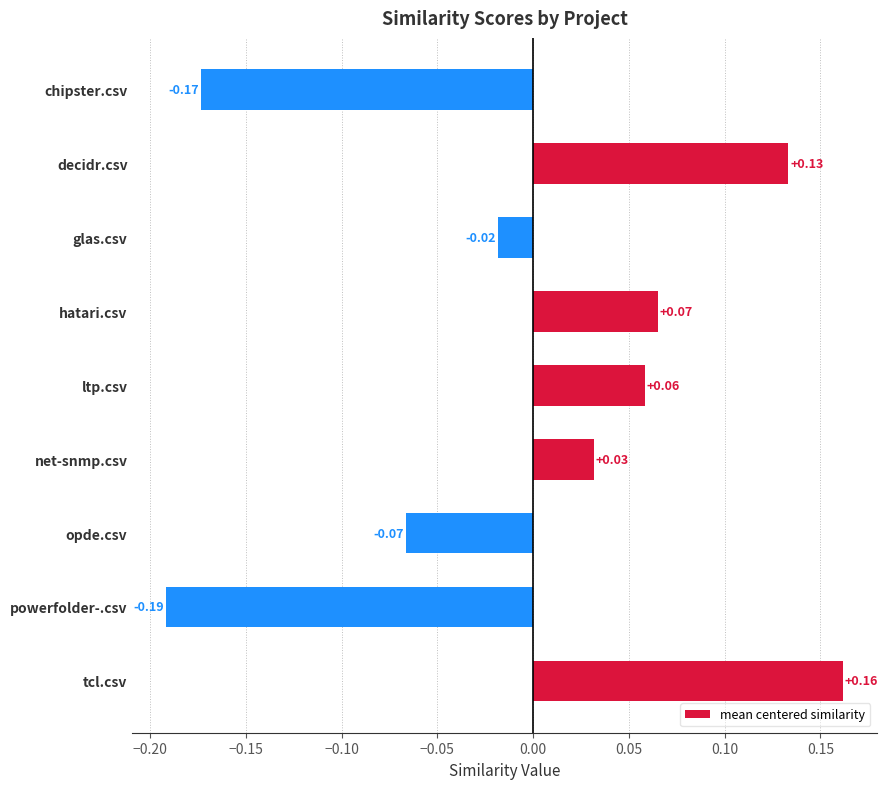

Between opde.csv and powerfolder-.csv, which is larger?

opde.csv